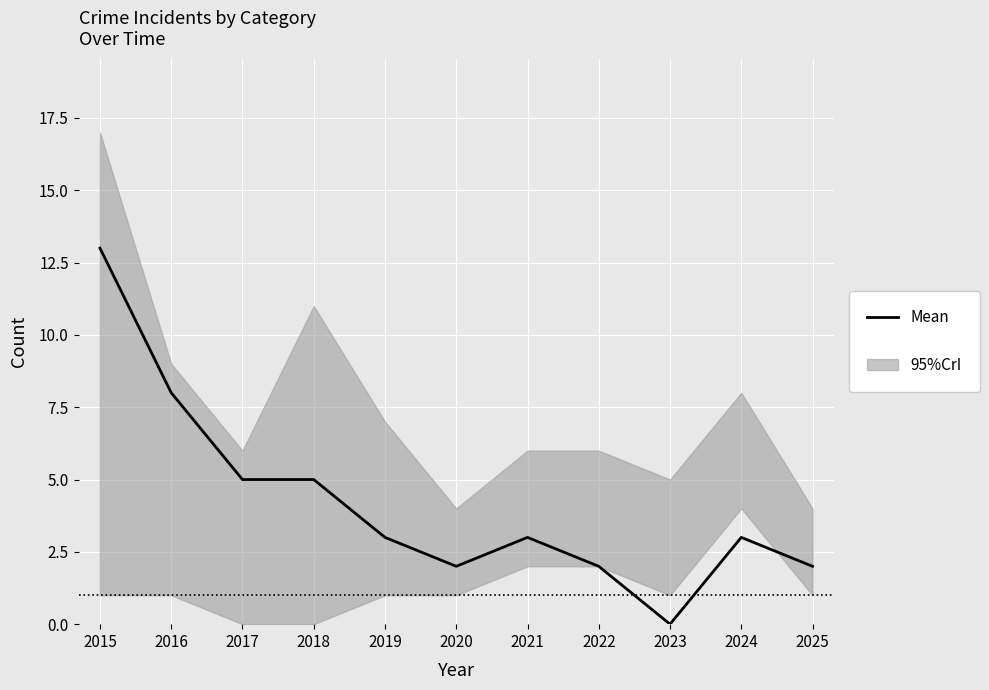

How many positive values are there?

10